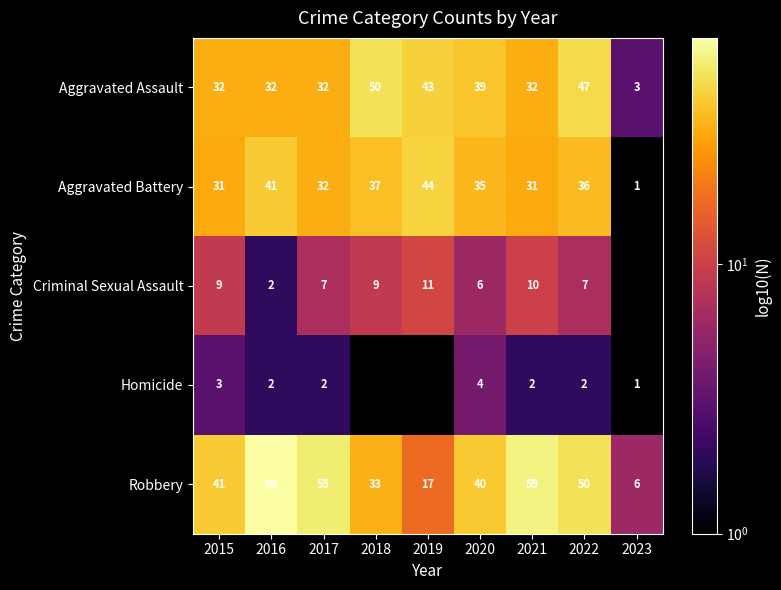

The value of Robbery at 2023 is 10.2. True or false?

False